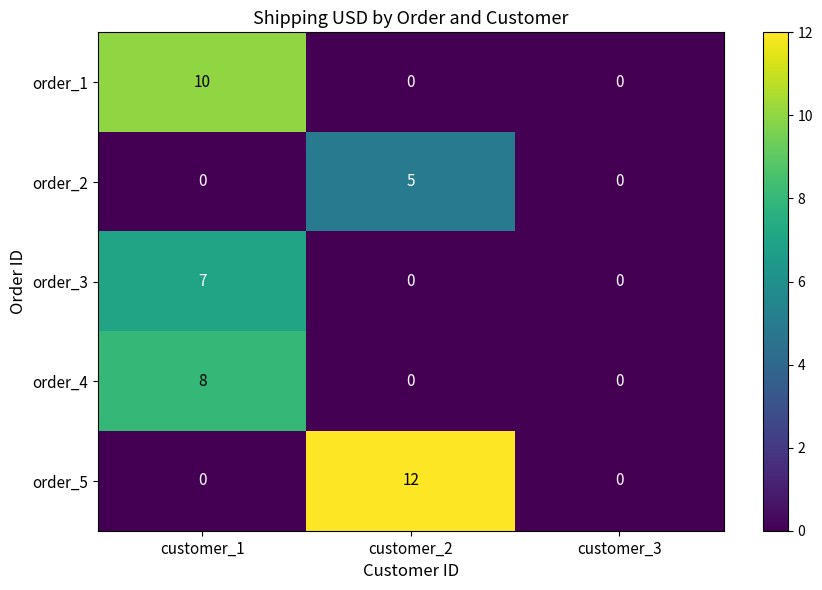

What is the sum of all order_1 values?

10